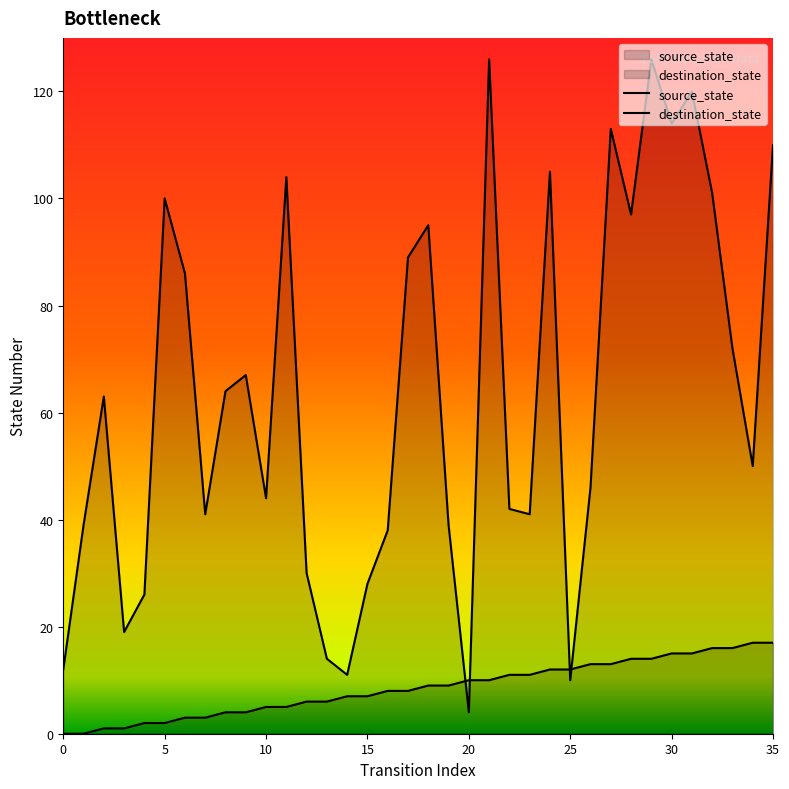

Which label corresponds to the largest value in the chart?

21